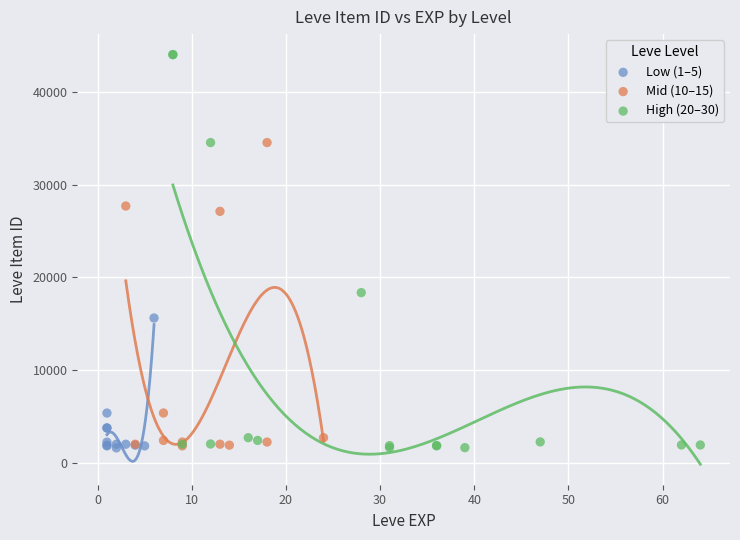

Which series reaches the maximum Y coordinate?

High (20–30)